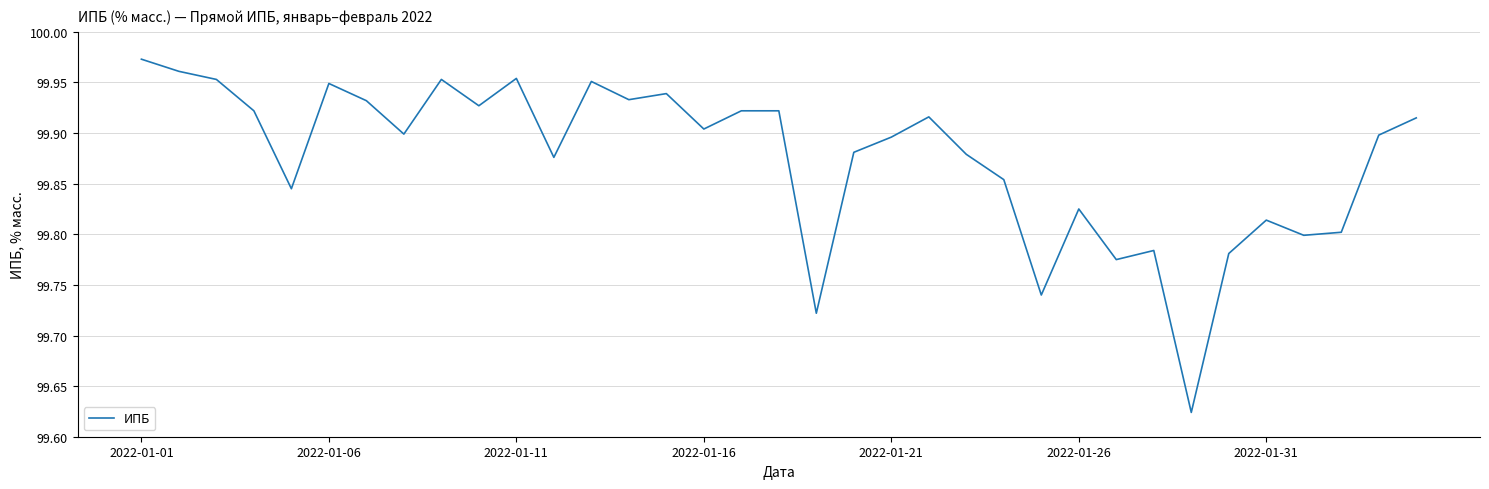

What is the difference between the maximum and minimum values?

0.3